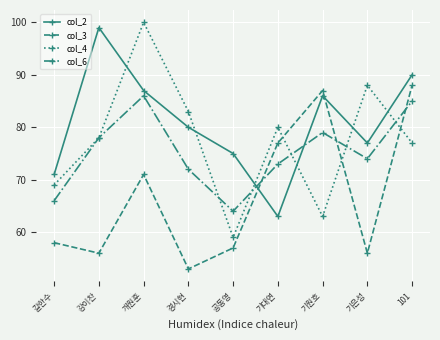

How many lines are shown in the chart?

4